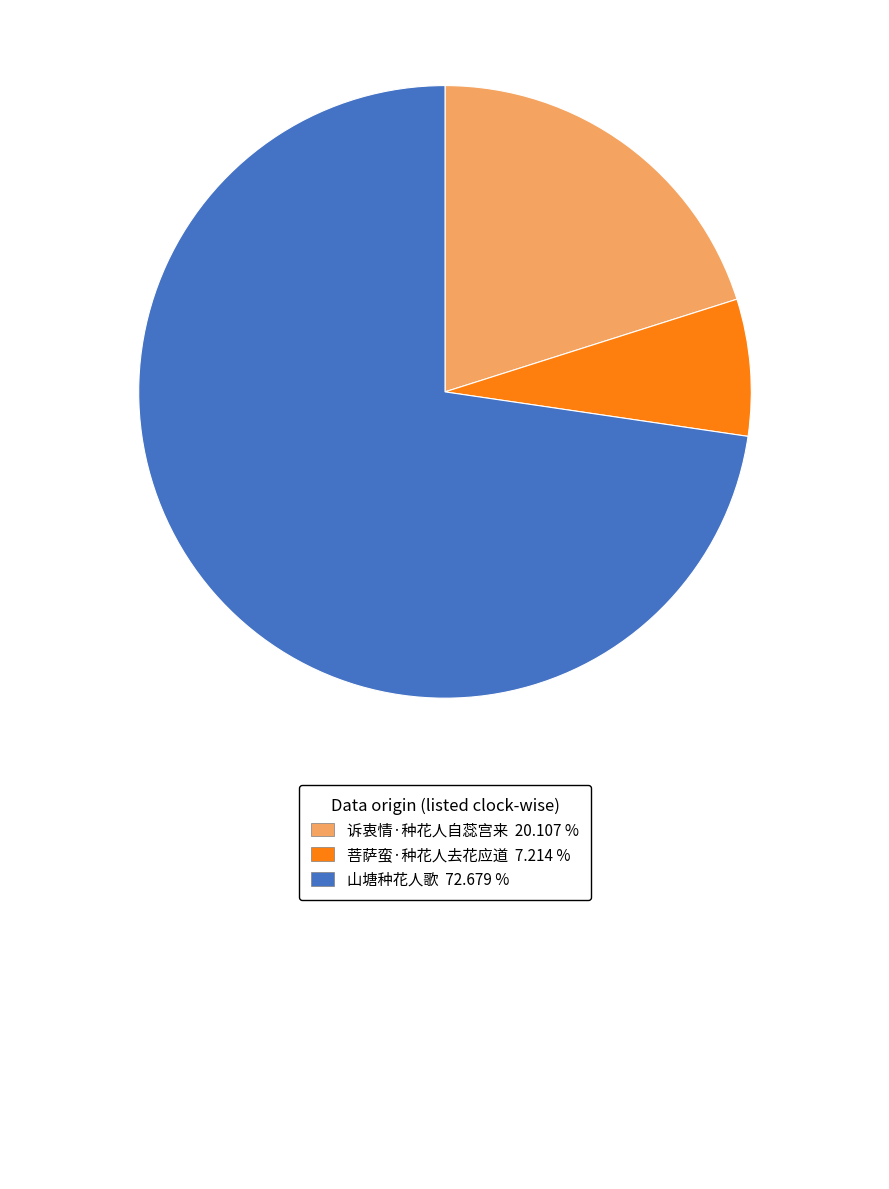

Is there any slice that represents more than half of the pie?

Yes